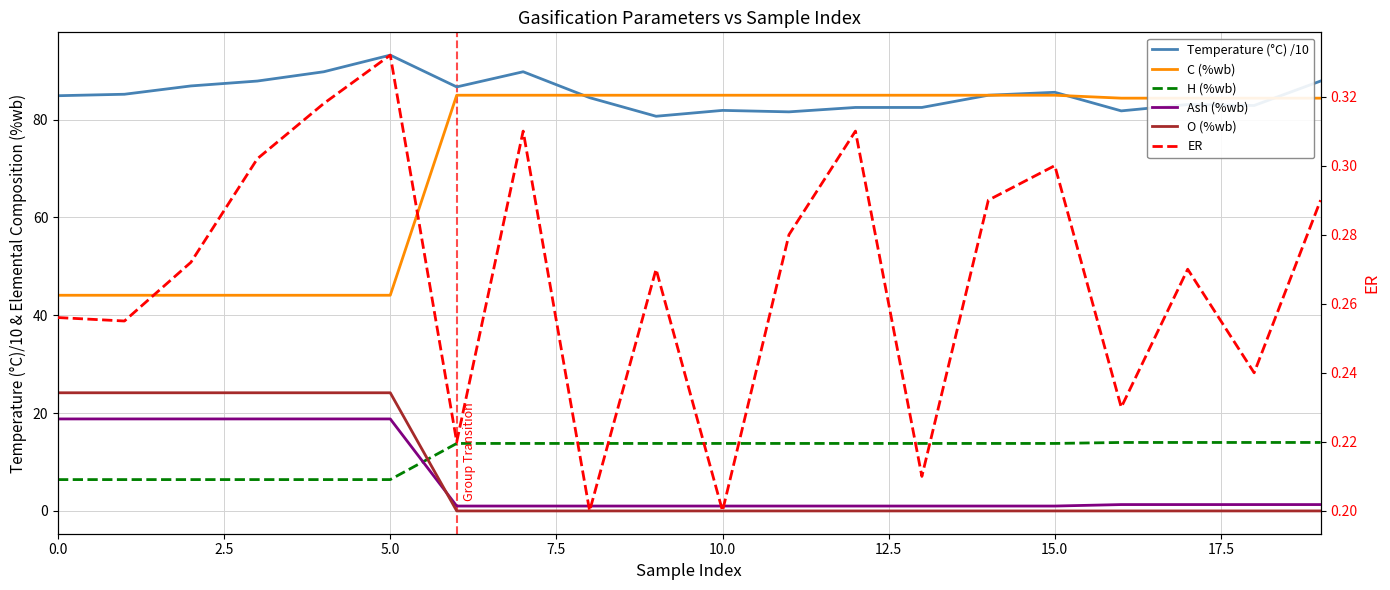

The C (%wb) series shows 36.3 at 17.5. True or false?

False